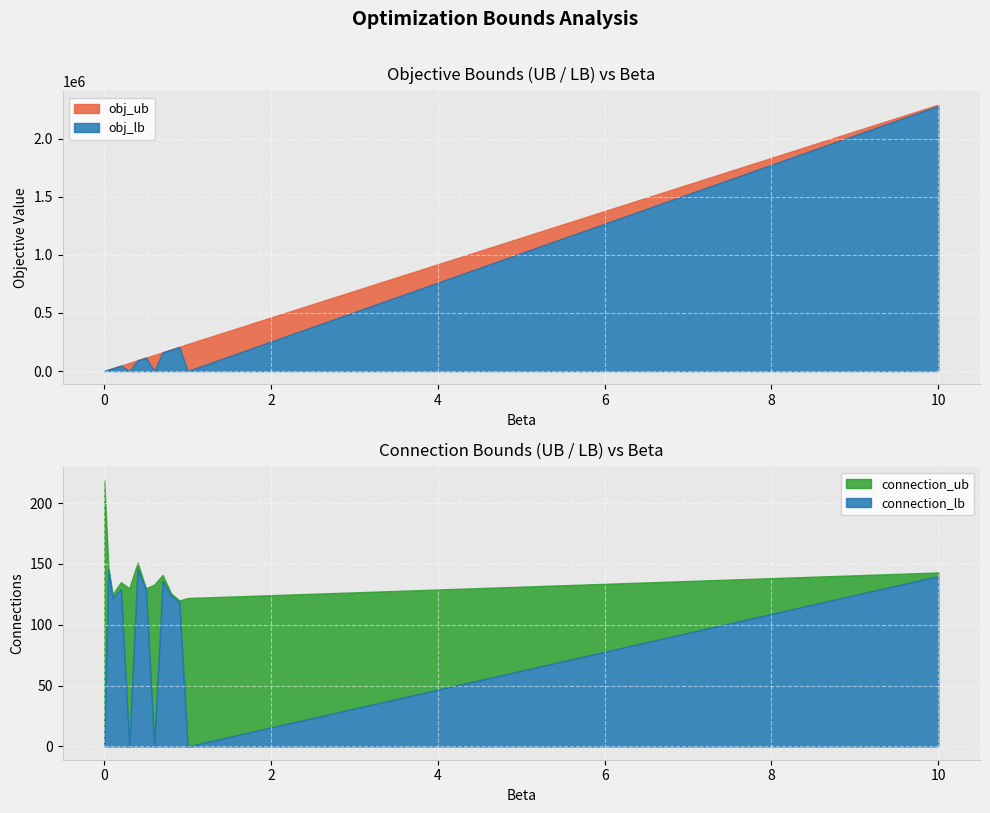

Which series ends up on top after the final intersection of obj_lb and connection_ub?

obj_lb